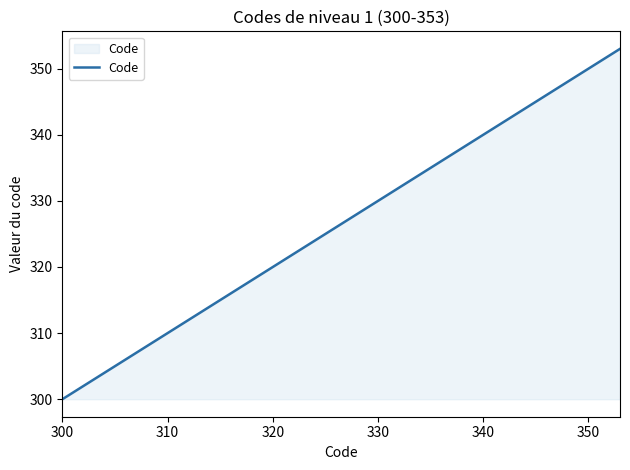

What is the minimum value shown in the chart?

300